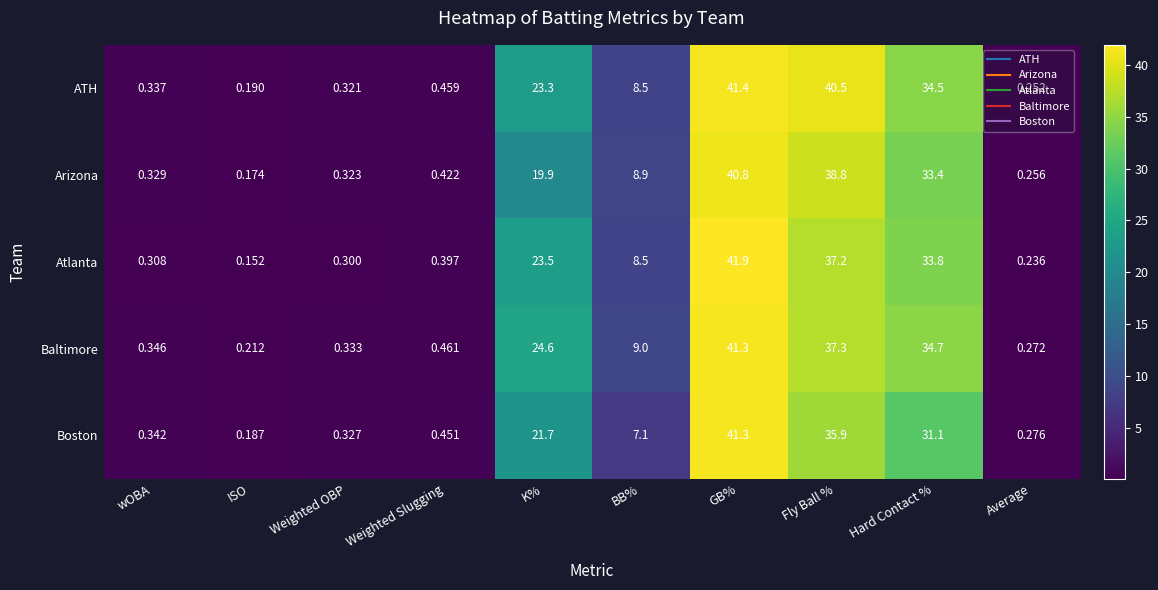

What is the maximum value shown in the chart?

41.9